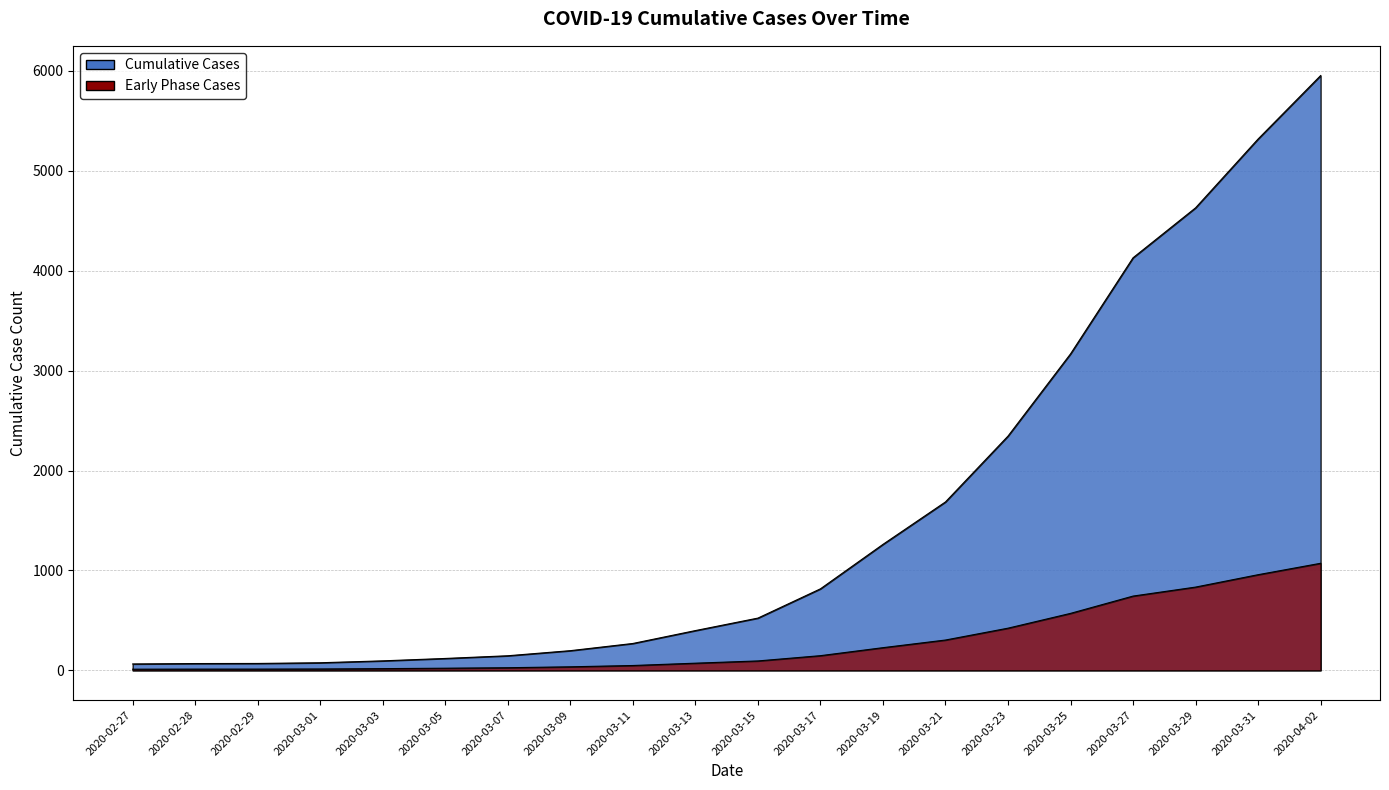

What is the change in value from 2020-03-07 to 2020-03-11?

+123